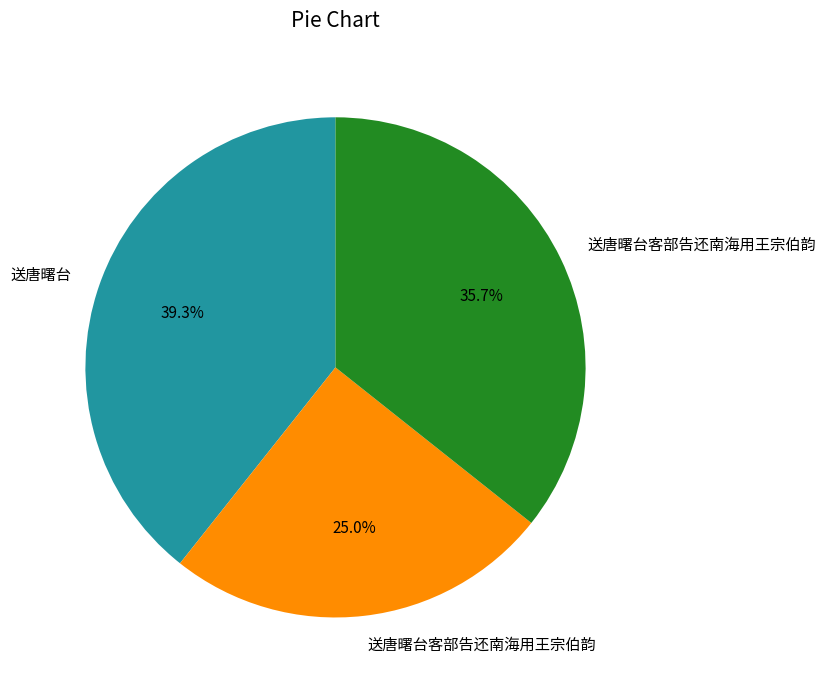

How many slices are in this pie chart?

3